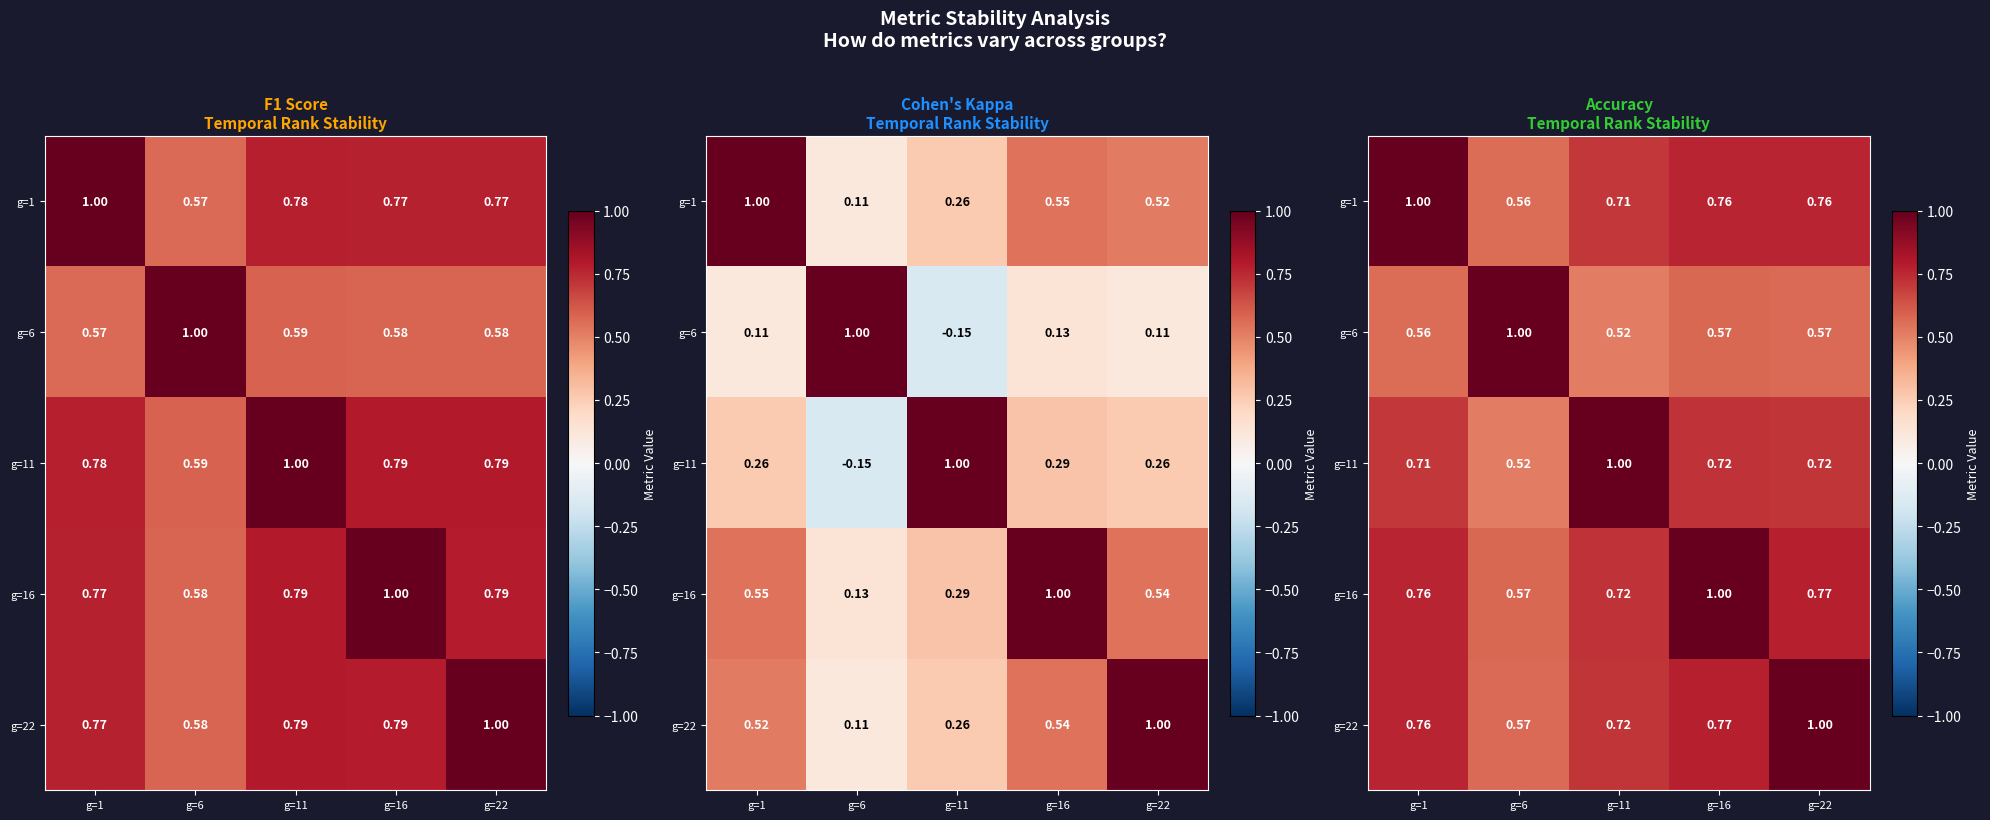

How many data points does each series have?

5